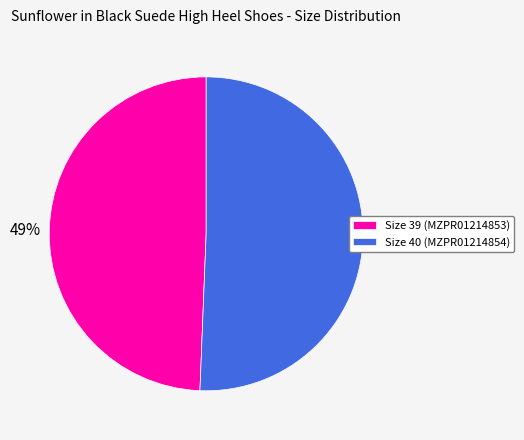

To the nearest percent, what is the combined percentage of Size 39 (MZPR01214853) and Size 40 (MZPR01214854)?

100%